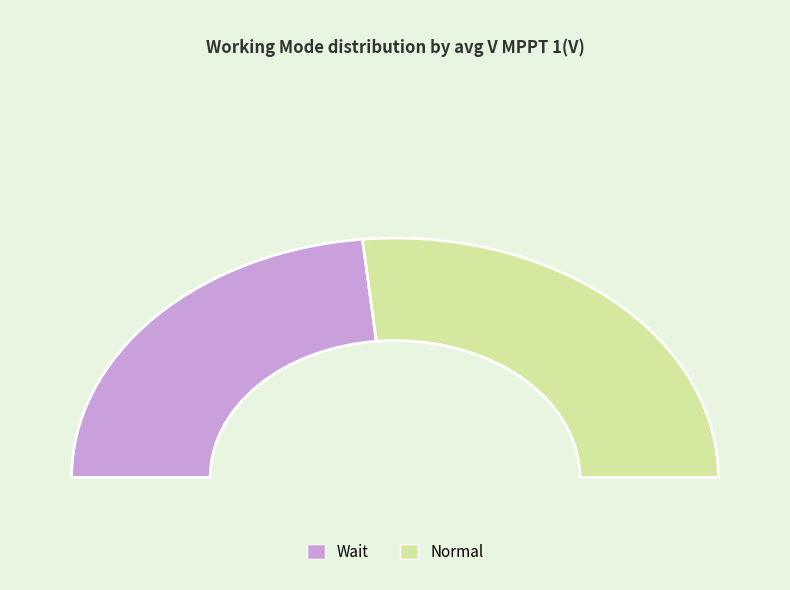

What is the ratio of the value at Wait to the value at Normal?

0.9